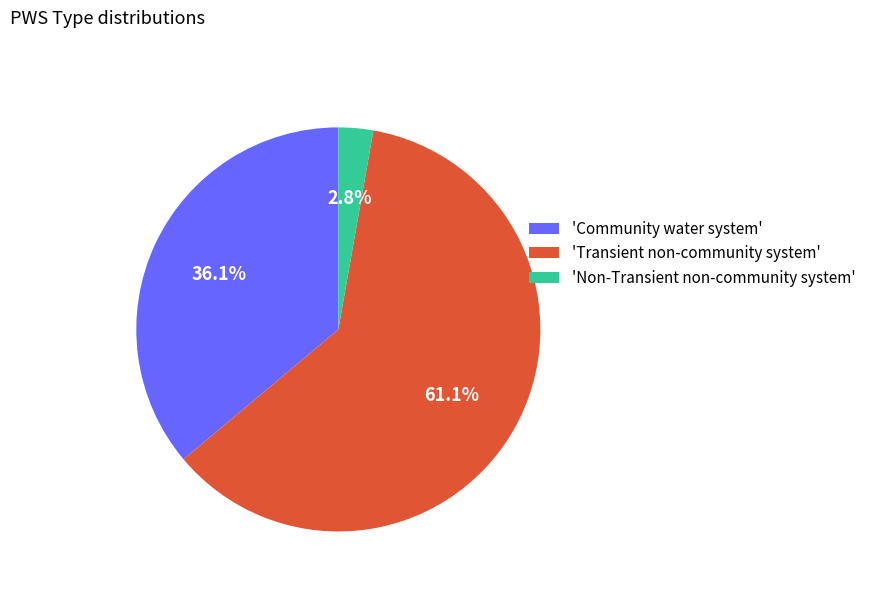

Between 'Community water system' and 'Transient non-community system', which is larger?

'Transient non-community system'